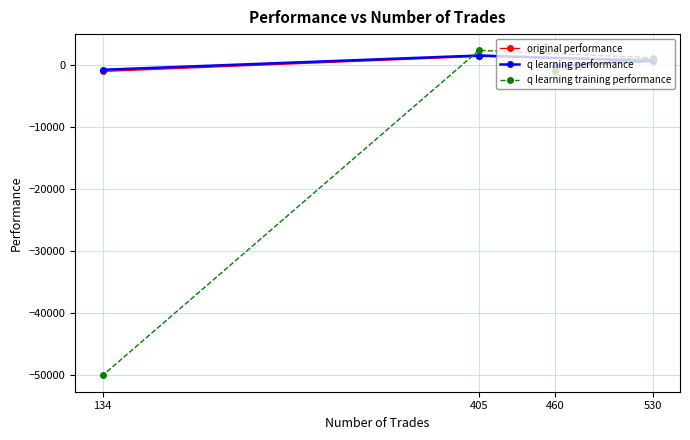

Reading left to right, transcribe all the data shown in this chart.

original performance: 134=-1103.5	405=1318.4	460=-175.2	530=836.3
q learning performance: 134=-835.1	405=1460.0	460=-226.6	530=579.7
q learning training performance: 134=-50000.0	405=2285.8	460=-965.0	530=1092.9